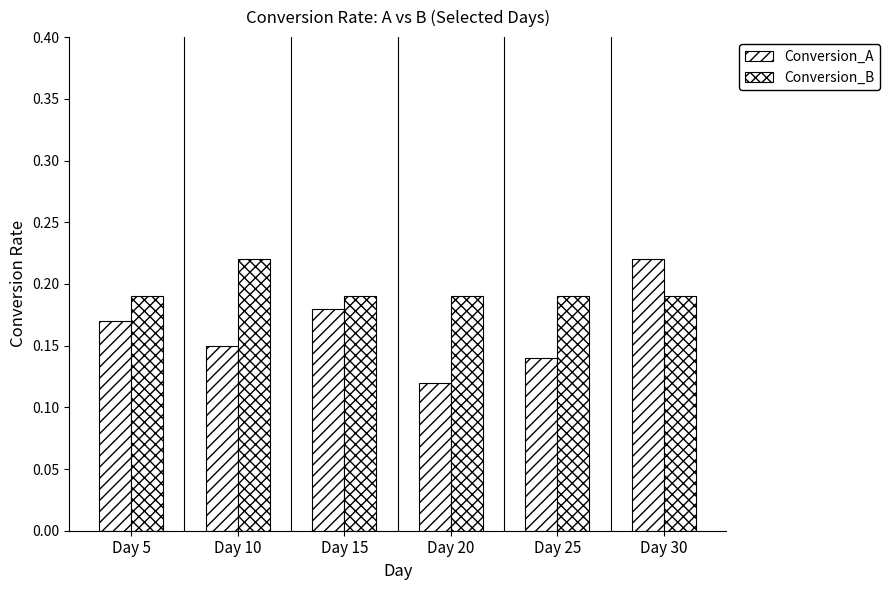

Between Day 30 and Day 25, which is larger?

Day 30